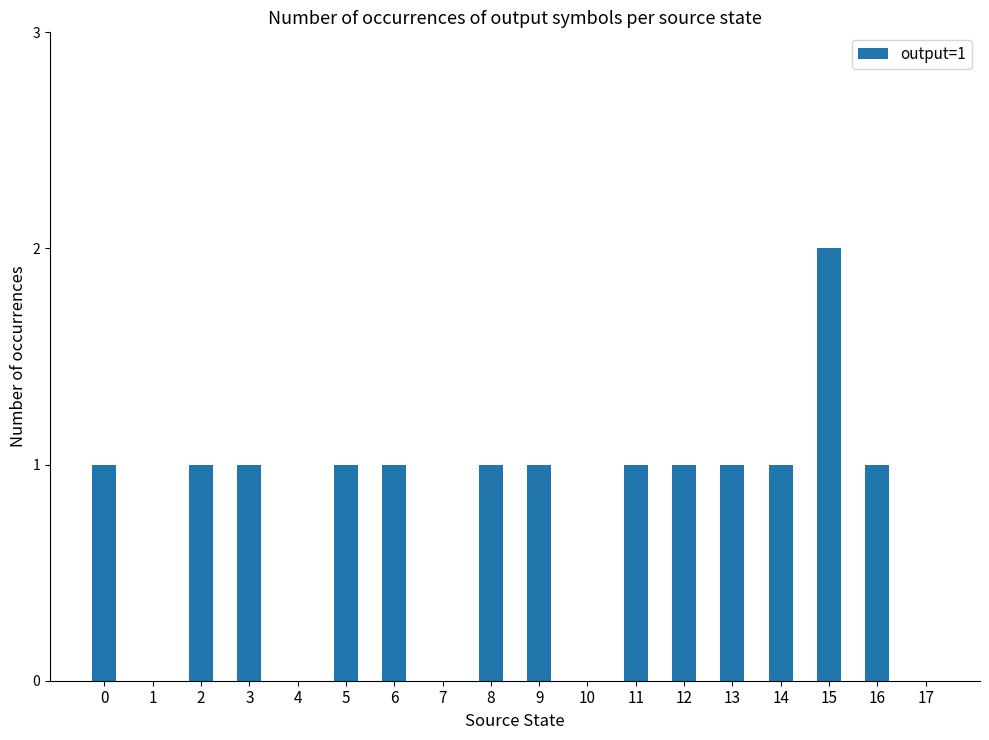

What is the average value?

1